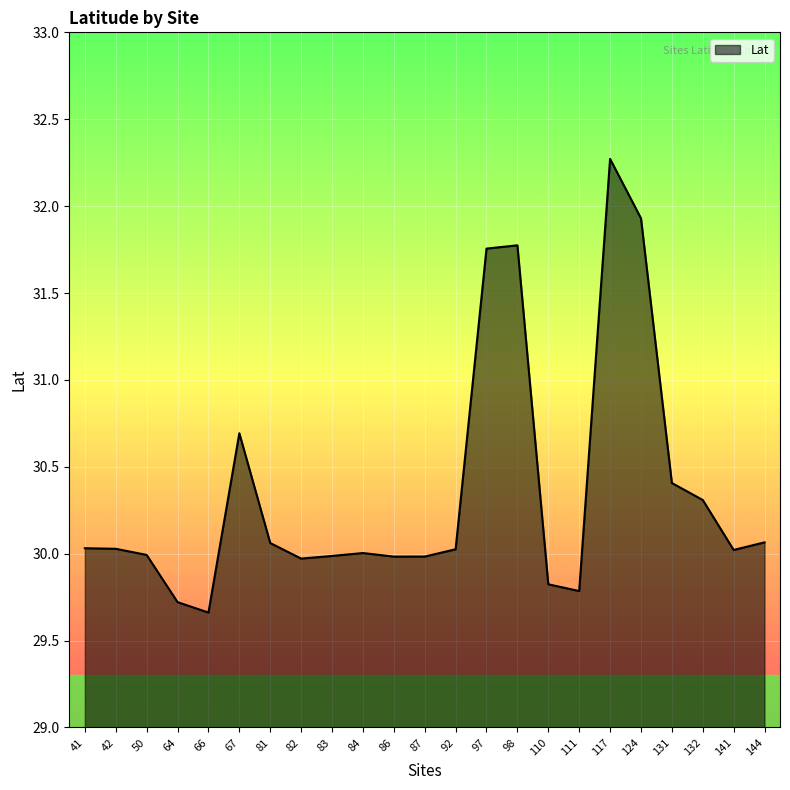

The value at 42 is 51.7. True or false?

False